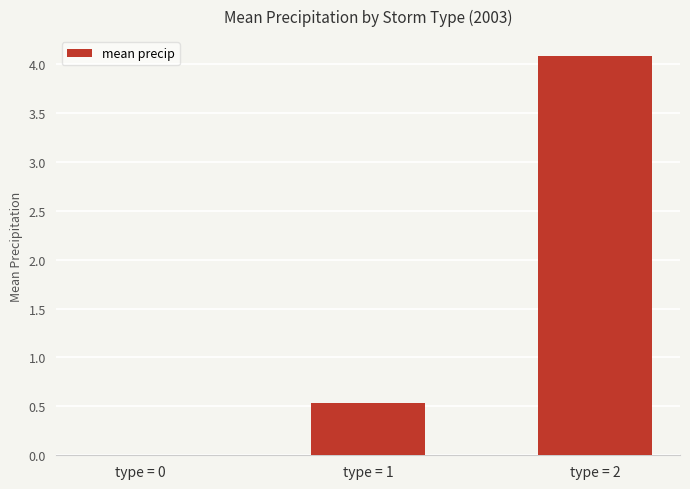

What is the sum of the values at type = 0 and type = 1?

0.5